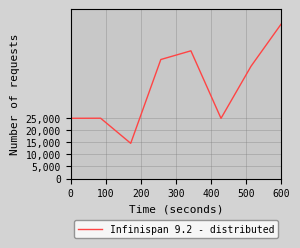

True or false: the data has more than 0 interior local peaks.

True